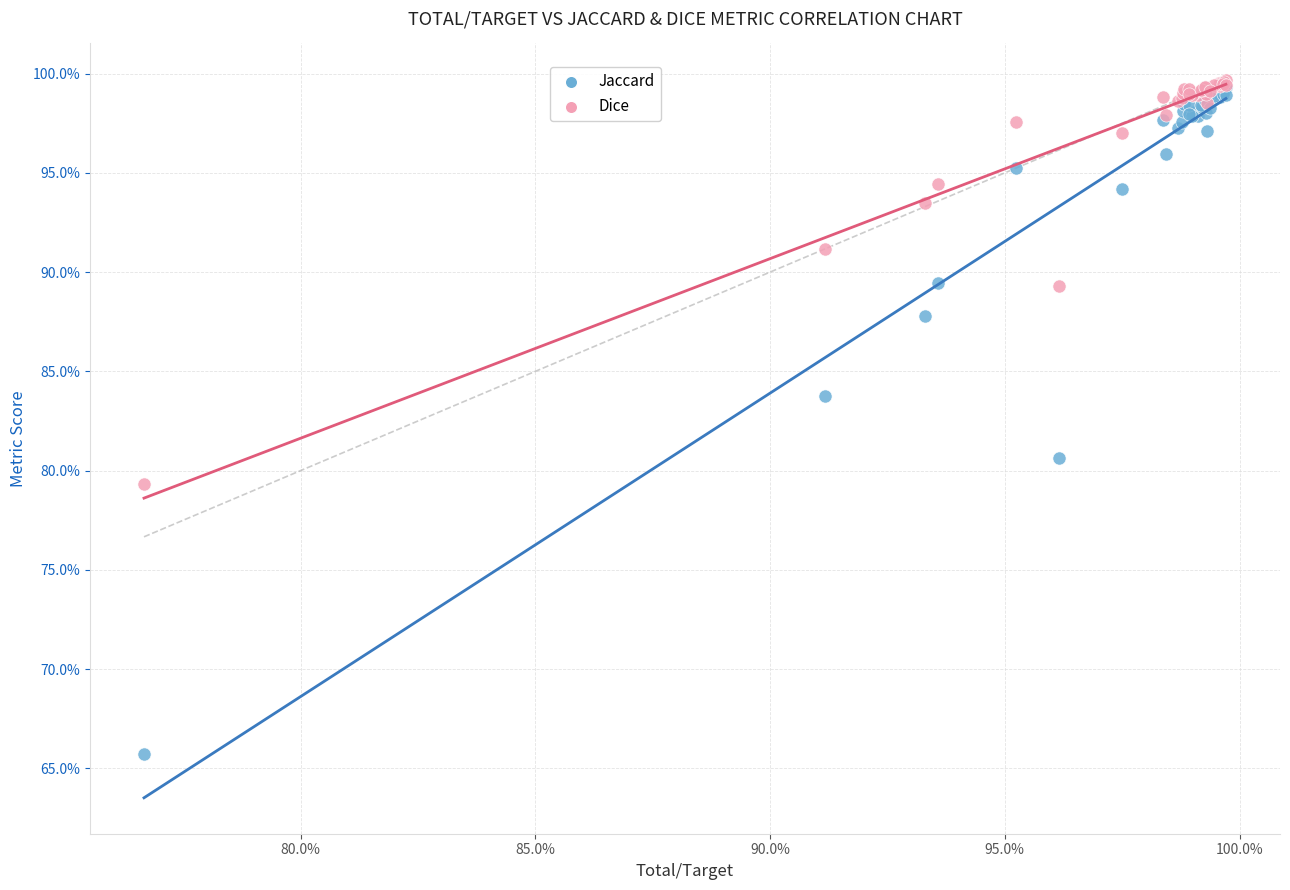

Which series contains the lowest Y value?

Jaccard